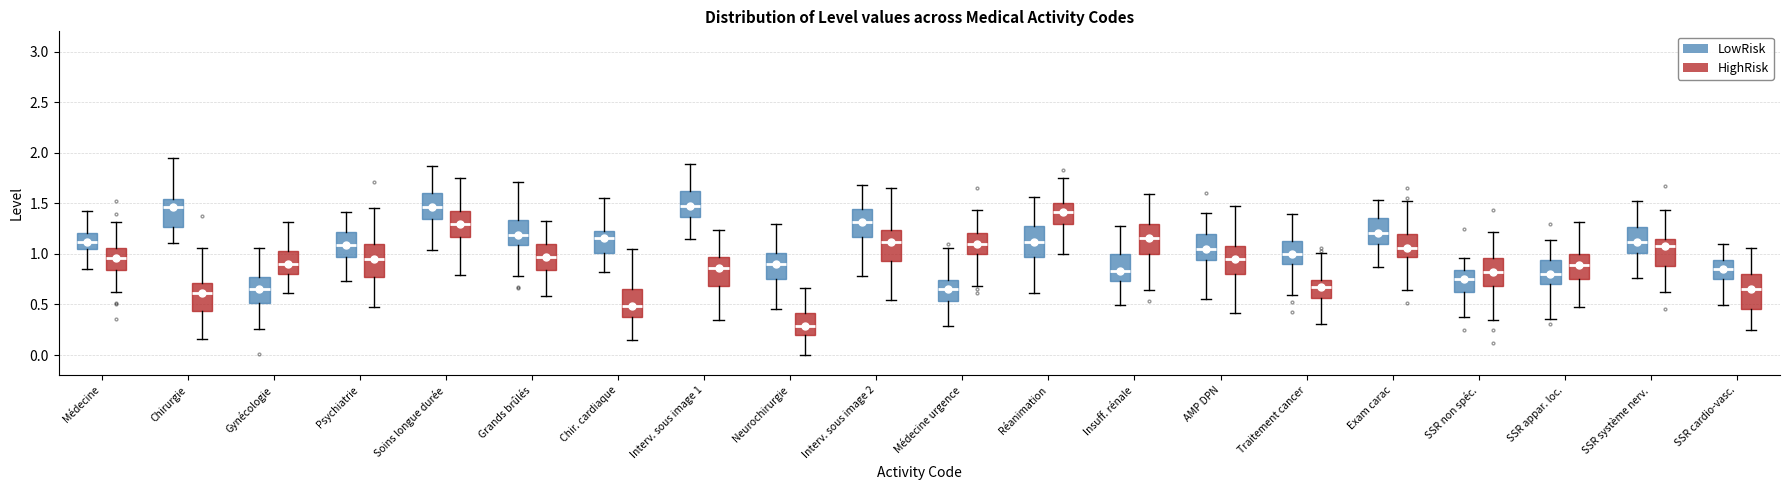

Reading left to right, read every box against the y-axis: the position of its median line, the range the box covers, and the ends of its whiskers. The values are not printed on the chart, so give them approximately, as read against the axis.

Médecine (LowRisk): median 1.10, box 1.05 to 1.20, whiskers 0.85 to 1.45
Médecine (HighRisk): median 0.95, box 0.85 to 1.05, whiskers 0.60 to 1.30
Chirurgie (LowRisk): median 1.45, box 1.25 to 1.55, whiskers 1.10 to 1.95
Chirurgie (HighRisk): median 0.60, box 0.45 to 0.70, whiskers 0.15 to 1.05
Gynécologie (LowRisk): median 0.65, box 0.50 to 0.75, whiskers 0.25 to 1.05
Gynécologie (HighRisk): median 0.90, box 0.80 to 1.05, whiskers 0.60 to 1.30
Psychiatrie (LowRisk): median 1.10, box 0.95 to 1.20, whiskers 0.75 to 1.40
Psychiatrie (HighRisk): median 0.95, box 0.75 to 1.10, whiskers 0.50 to 1.45
Soins longue durée (LowRisk): median 1.45, box 1.35 to 1.60, whiskers 1.05 to 1.85
Soins longue durée (HighRisk): median 1.30, box 1.15 to 1.45, whiskers 0.80 to 1.75
Grands brûlés (LowRisk): median 1.20, box 1.10 to 1.35, whiskers 0.80 to 1.70
Grands brûlés (HighRisk): median 0.95, box 0.85 to 1.10, whiskers 0.60 to 1.30
Chir. cardiaque (LowRisk): median 1.15, box 1.00 to 1.25, whiskers 0.80 to 1.55
Chir. cardiaque (HighRisk): median 0.50, box 0.35 to 0.65, whiskers 0.15 to 1.05
Interv. sous image 1 (LowRisk): median 1.50, box 1.35 to 1.60, whiskers 1.15 to 1.90
Interv. sous image 1 (HighRisk): median 0.85, box 0.70 to 0.95, whiskers 0.35 to 1.25
Neurochirurgie (LowRisk): median 0.90, box 0.75 to 1.00, whiskers 0.45 to 1.30
Neurochirurgie (HighRisk): median 0.30, box 0.20 to 0.40, whiskers 0.00 to 0.65
Interv. sous image 2 (LowRisk): median 1.30, box 1.15 to 1.45, whiskers 0.80 to 1.70
Interv. sous image 2 (HighRisk): median 1.10, box 0.95 to 1.25, whiskers 0.55 to 1.65
Médecine urgence (LowRisk): median 0.65, box 0.55 to 0.75, whiskers 0.30 to 1.05
Médecine urgence (HighRisk): median 1.10, box 1.00 to 1.20, whiskers 0.70 to 1.45
Réanimation (LowRisk): median 1.10, box 0.95 to 1.30, whiskers 0.60 to 1.55
Réanimation (HighRisk): median 1.40, box 1.30 to 1.50, whiskers 1.00 to 1.75
Insuff. rénale (LowRisk): median 0.85, box 0.75 to 1.00, whiskers 0.50 to 1.30
Insuff. rénale (HighRisk): median 1.15, box 1.00 to 1.30, whiskers 0.65 to 1.60
AMP DPN (LowRisk): median 1.05, box 0.95 to 1.20, whiskers 0.55 to 1.40
AMP DPN (HighRisk): median 0.95, box 0.80 to 1.10, whiskers 0.40 to 1.45
Traitement cancer (LowRisk): median 1.00, box 0.90 to 1.10, whiskers 0.60 to 1.40
Traitement cancer (HighRisk): median 0.65, box 0.55 to 0.75, whiskers 0.30 to 1.00
Exam carac (LowRisk): median 1.20, box 1.10 to 1.35, whiskers 0.85 to 1.55
Exam carac (HighRisk): median 1.05, box 0.95 to 1.20, whiskers 0.65 to 1.50
SSR non spéc. (LowRisk): median 0.75, box 0.60 to 0.85, whiskers 0.40 to 0.95
SSR non spéc. (HighRisk): median 0.80, box 0.70 to 0.95, whiskers 0.35 to 1.20
SSR appar. loc. (LowRisk): median 0.80, box 0.70 to 0.95, whiskers 0.35 to 1.15
SSR appar. loc. (HighRisk): median 0.90, box 0.75 to 1.00, whiskers 0.50 to 1.30
SSR système nerv. (LowRisk): median 1.10, box 1.00 to 1.25, whiskers 0.75 to 1.50
SSR système nerv. (HighRisk): median 1.10, box 0.90 to 1.15, whiskers 0.65 to 1.45
SSR cardio-vasc. (LowRisk): median 0.85, box 0.75 to 0.95, whiskers 0.50 to 1.10
SSR cardio-vasc. (HighRisk): median 0.65, box 0.45 to 0.80, whiskers 0.25 to 1.05